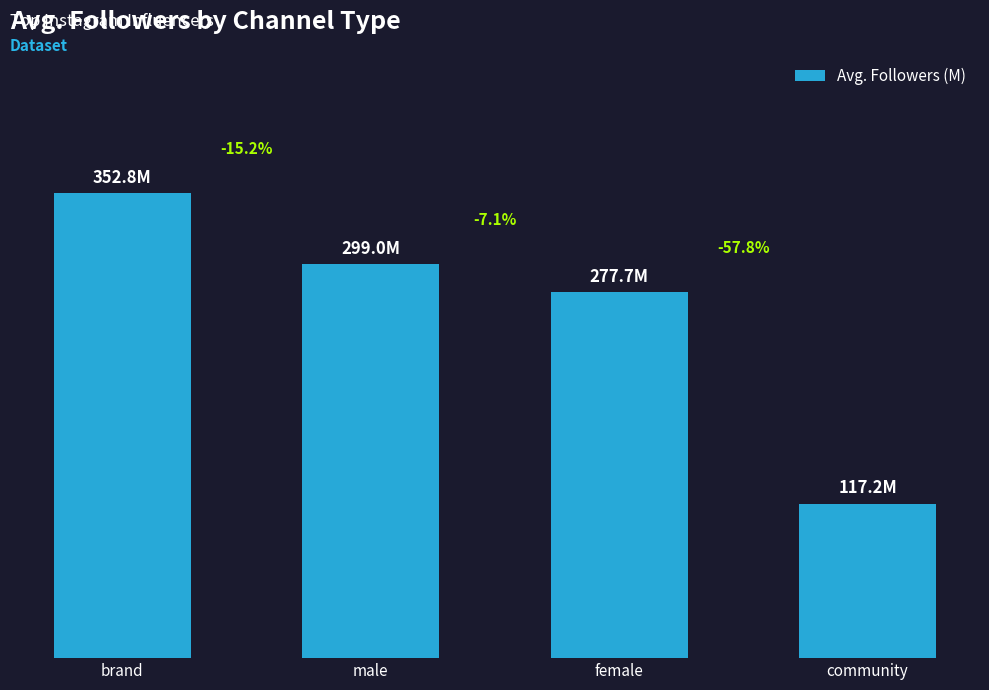

Reading left to right, what are all the values shown in this chart?

brand=352.8	male=299.0	female=277.7	community=117.2